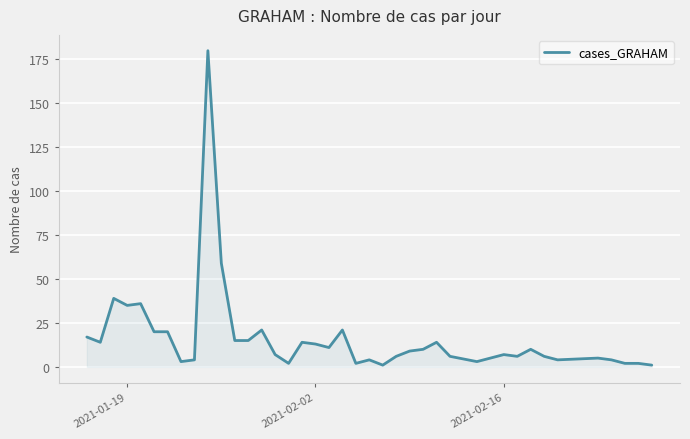

What is the maximum value shown in the chart?

180